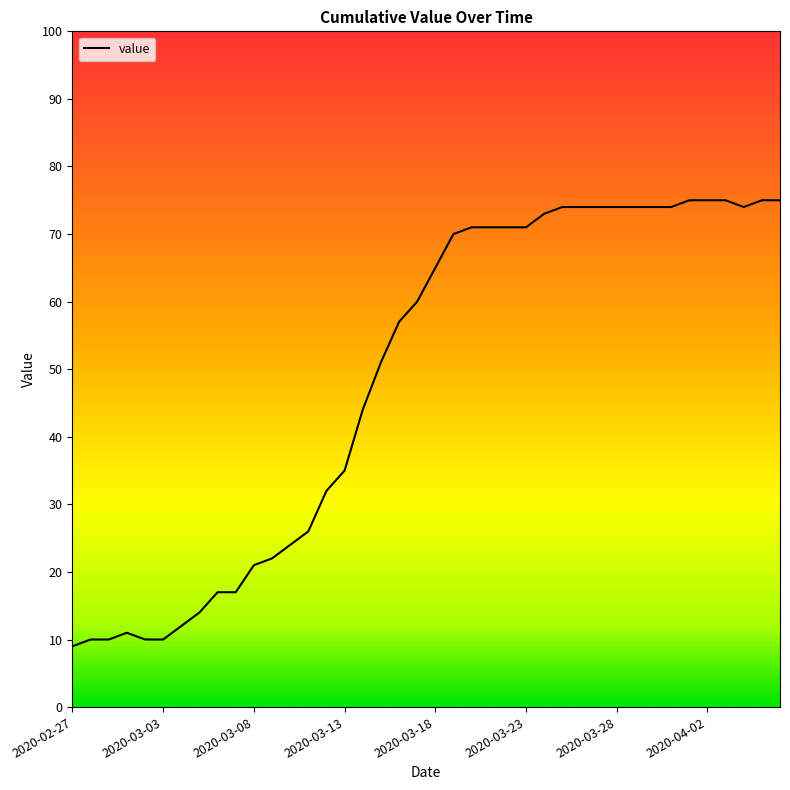

How many lines are shown in the chart?

1